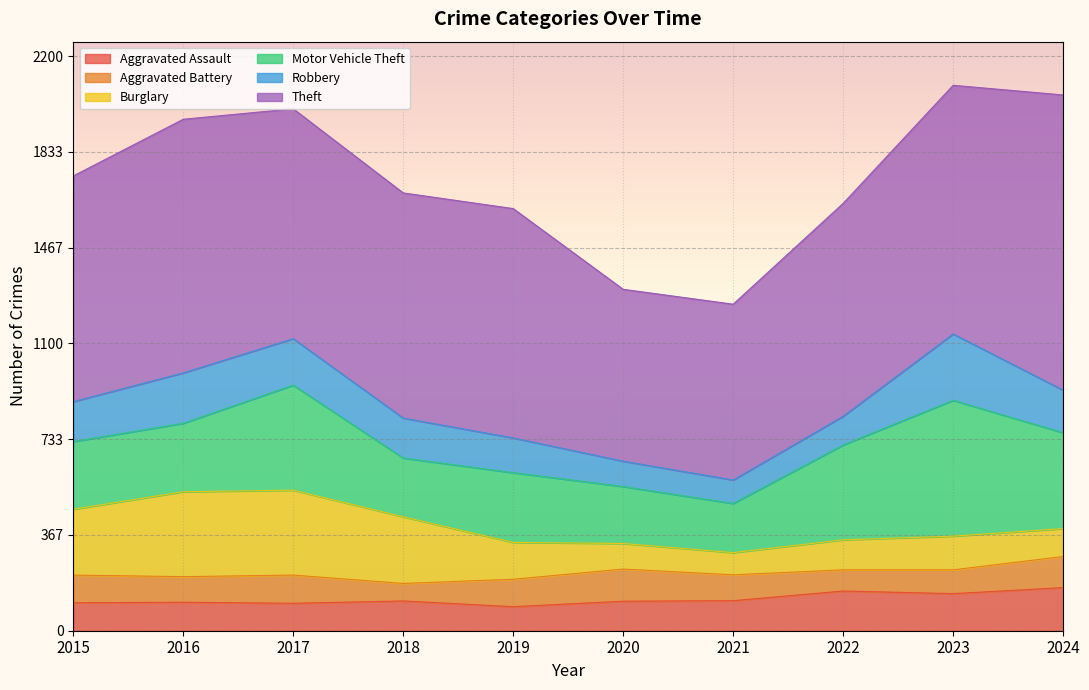

How many intersections are there between Aggravated Battery and Aggravated Assault?

4